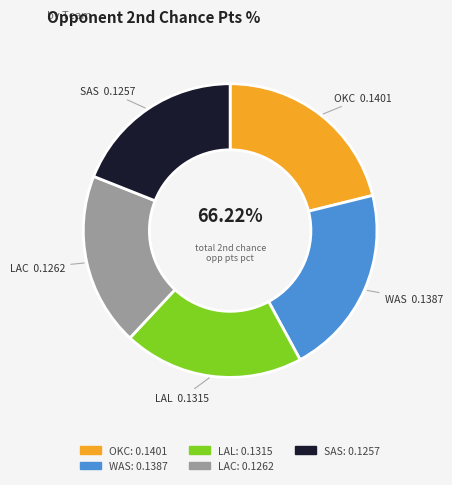

What percentage is the LAC slice, to the nearest percent?

19%